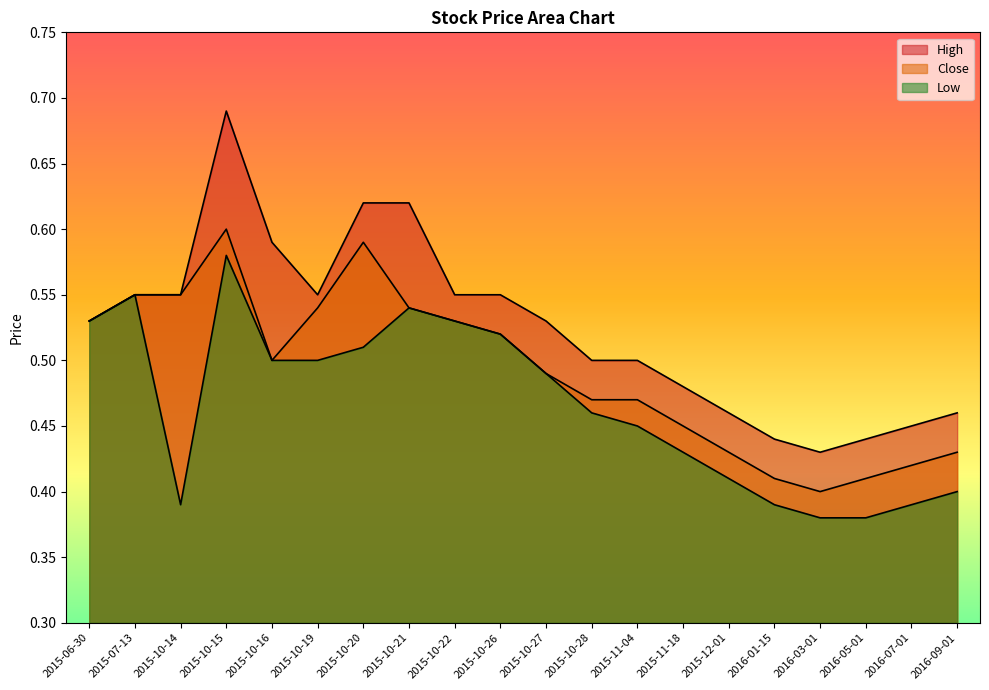

True or false: Low and Close intersect in this chart.

False